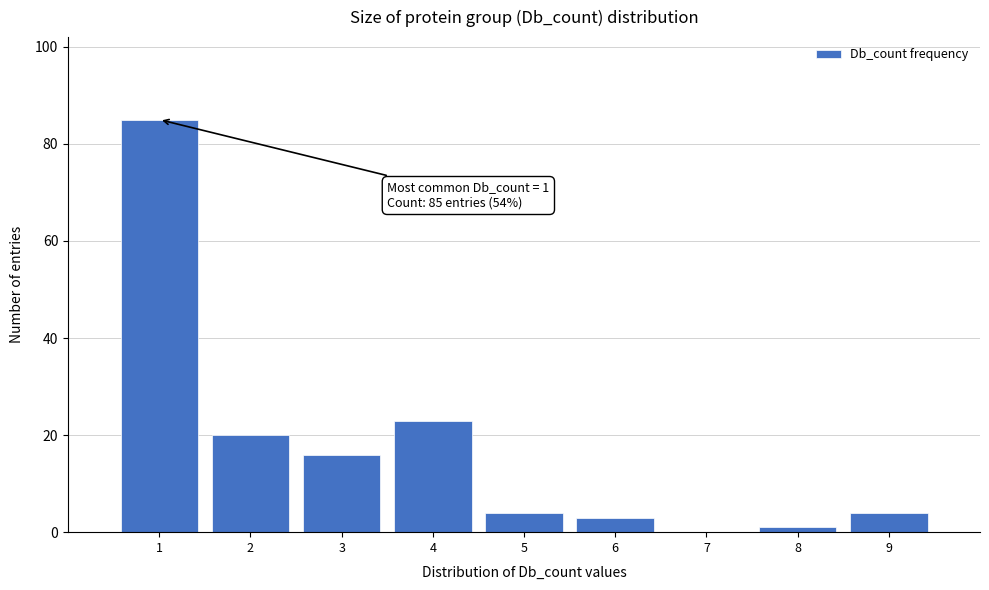

Which range on the x-axis has the tallest bar?

0.5 to 1.5